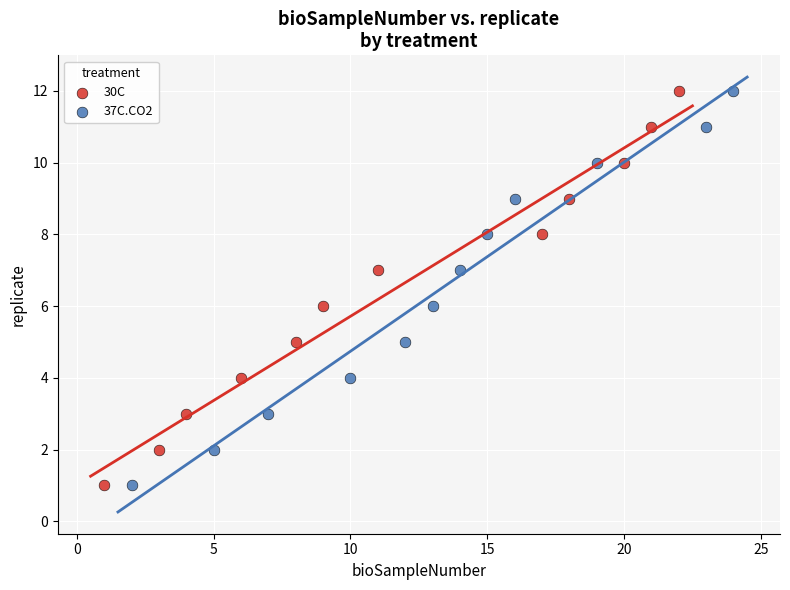

What are all the series names shown in the legend?

30C, 37C.CO2